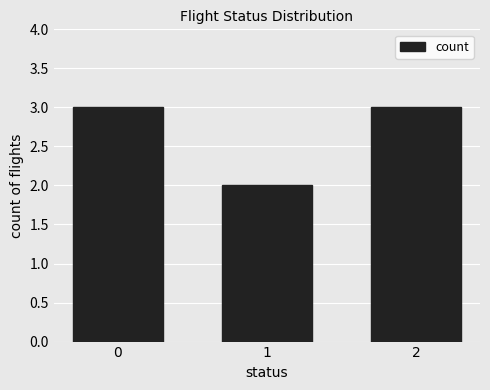

Approximately how many times larger is the value at 2 compared to 1?

1.5